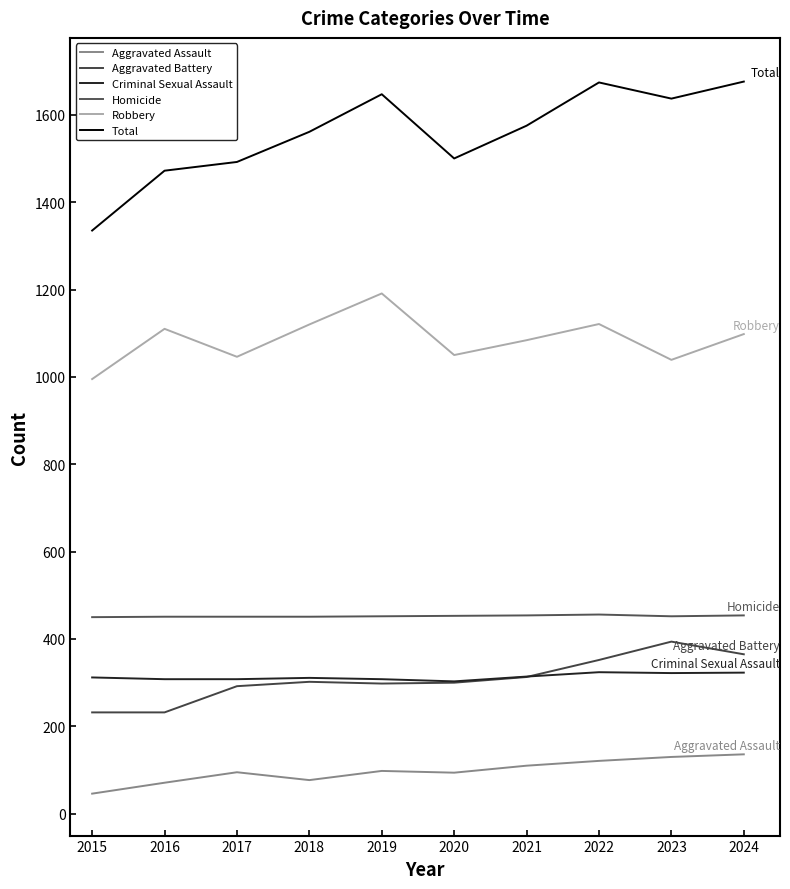

How many values in the Criminal Sexual Assault series are below 312?

5